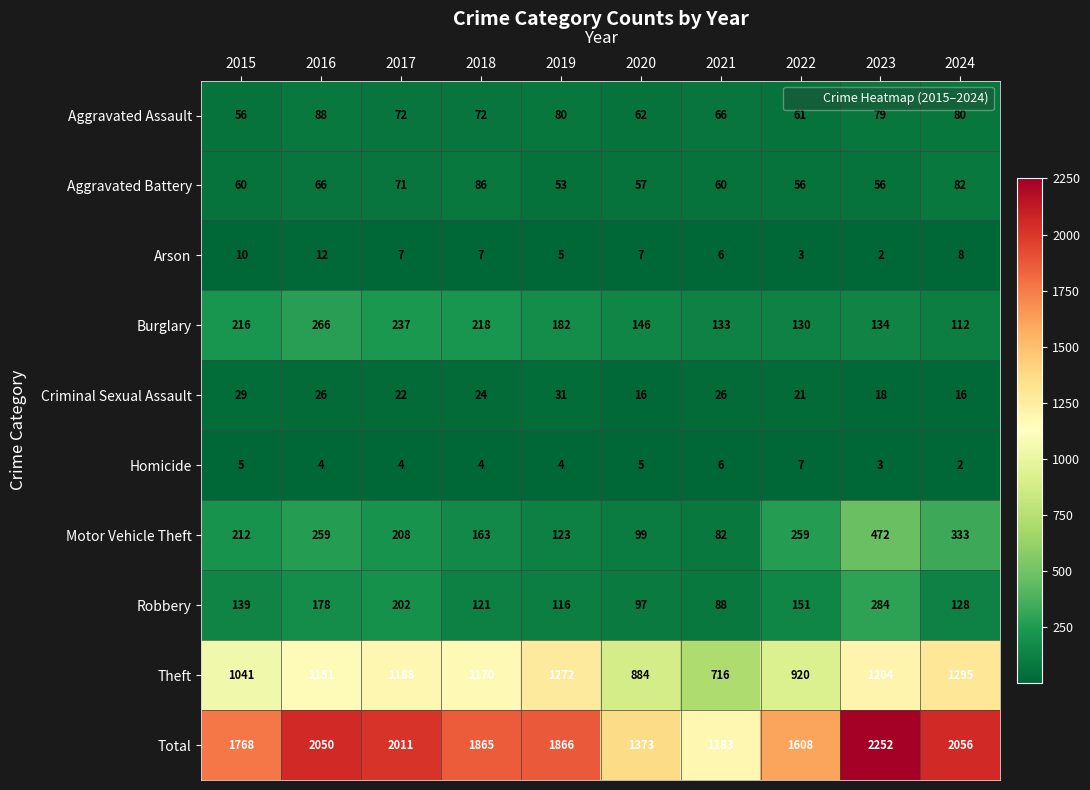

What is the total value across all series at 2019?

3732